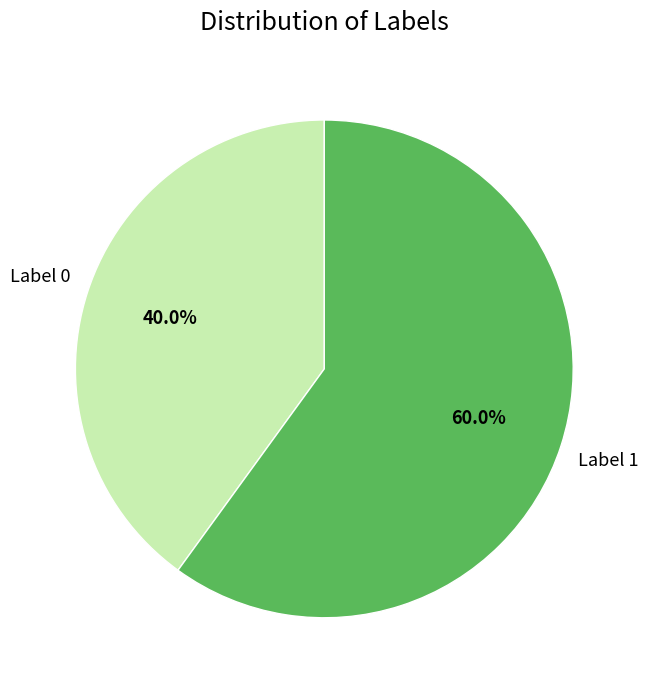

Is there any slice that represents more than half of the pie?

Yes